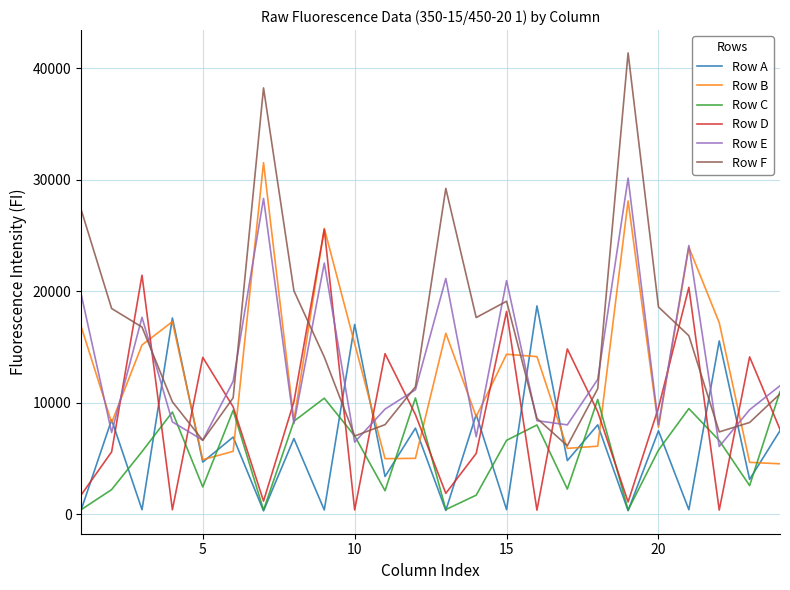

Which series has the largest range (max minus min)?

Row F